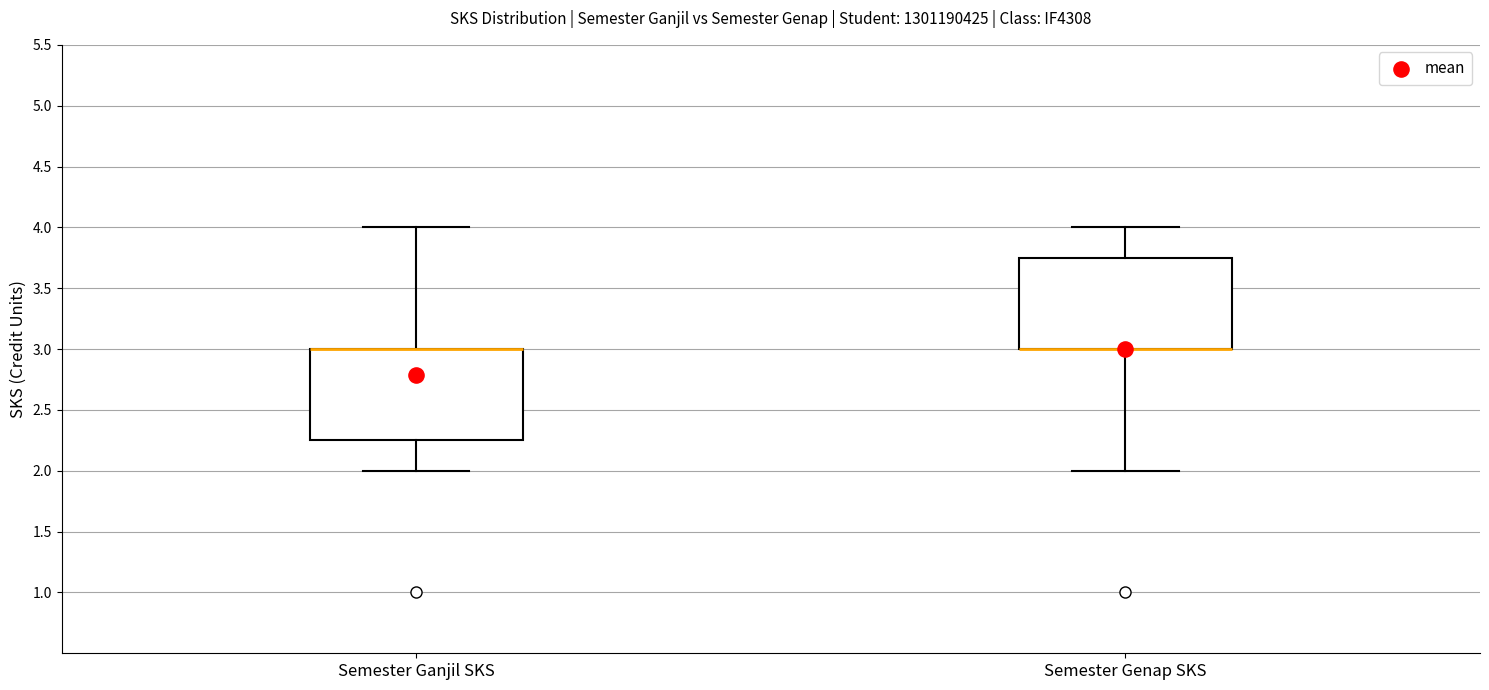

Reading left to right, transcribe this box plot: for each box, give where its median line is, the range the box spans, and where its two whiskers end, as read against the y-axis. The values are not printed on the chart, so give them approximately, as read against the axis.

Semester Ganjil SKS: median 3.00 (drawn on the box's upper edge), box 2.25 to 3.00, whiskers 2.00 to 4.00
Semester Genap SKS: median 3.00 (drawn on the box's lower edge), box 3.00 to 3.75, whiskers 2.00 to 4.00